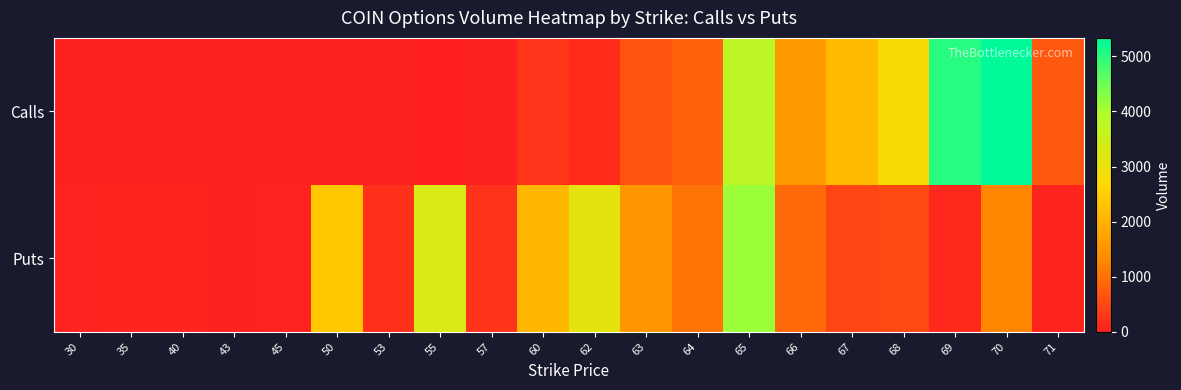

List the series in order of their overall mean, lowest first.

Puts, Calls